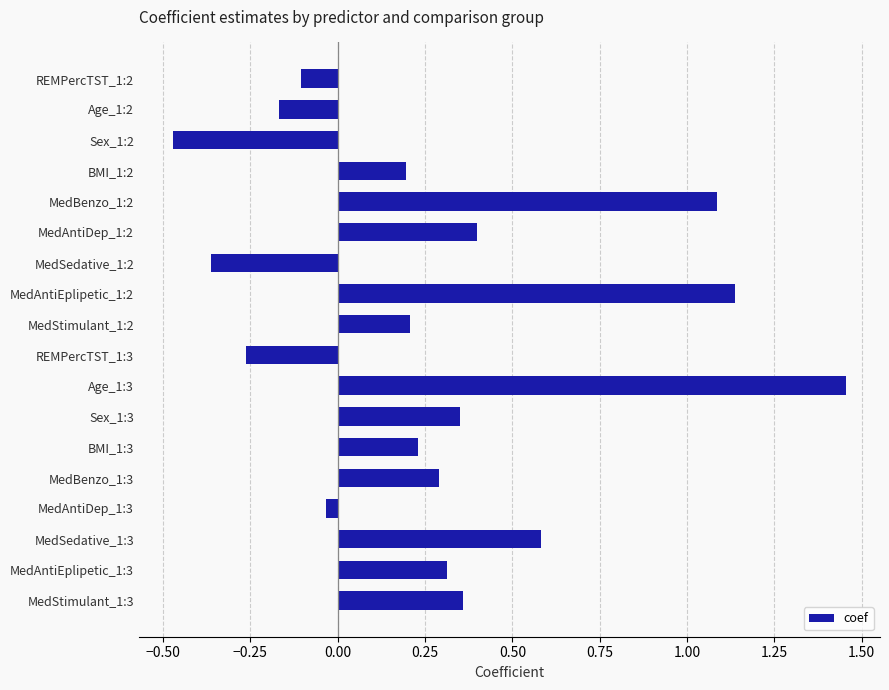

How many bars are there in total?

18